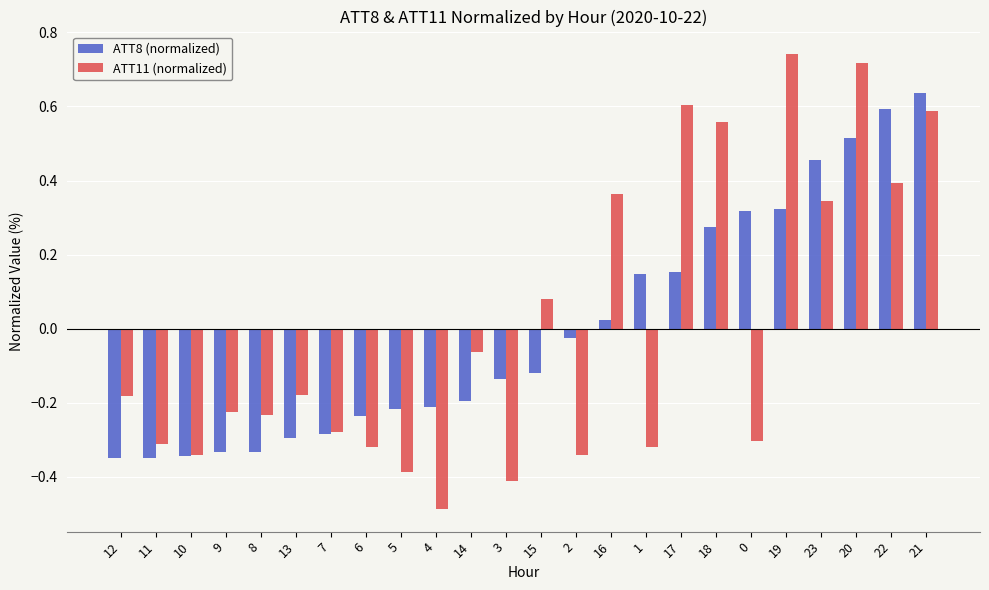

What is the minimum value shown in the chart?

-0.5